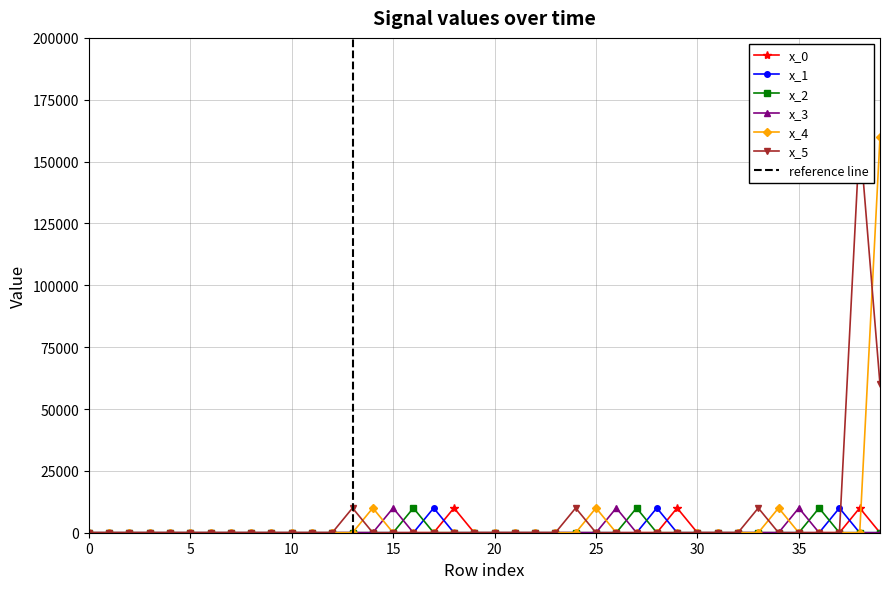

Which series has the largest range (max minus min)?

x_4